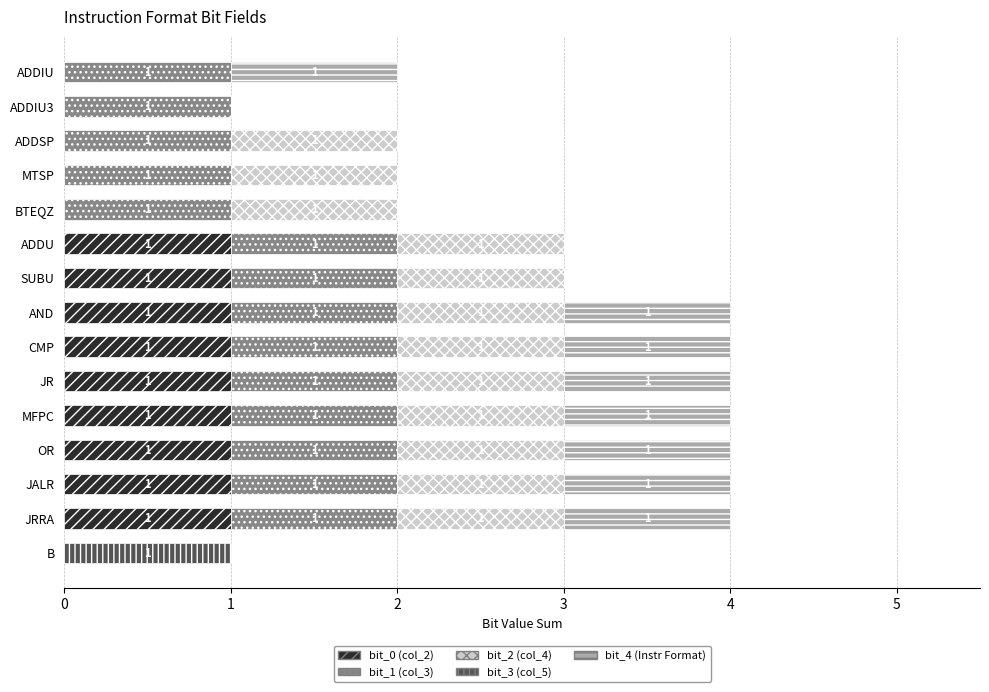

The bit_0 (col_2) series shows -1 at MTSP. True or false?

False